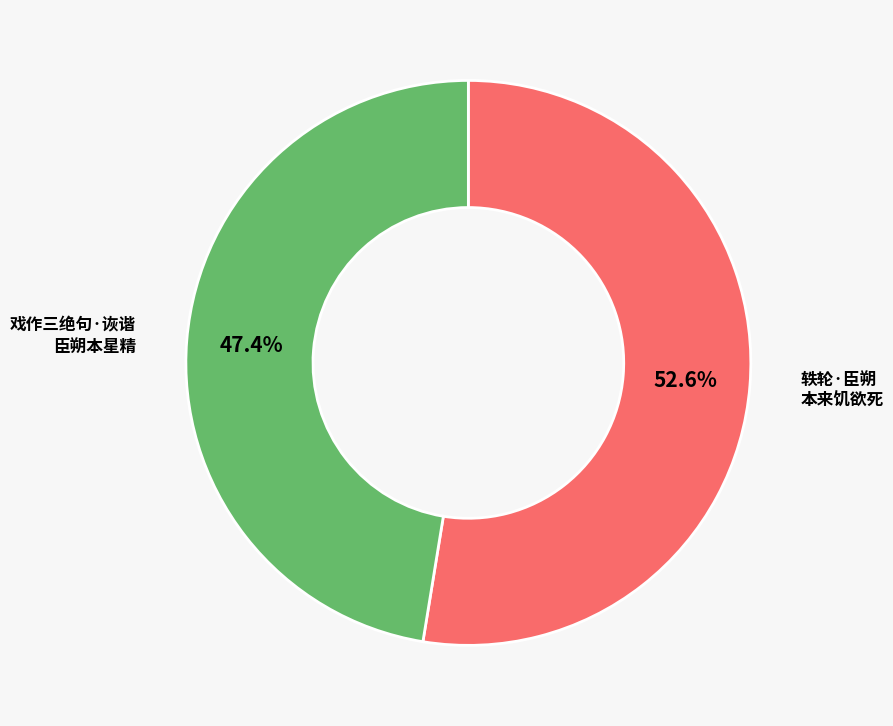

Is there any slice that represents more than half of the pie?

Yes